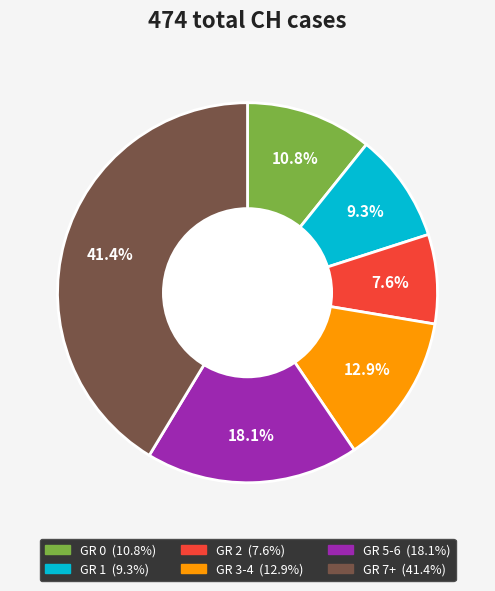

To the nearest percent, what is the difference between the largest and smallest slice percentages?

34%